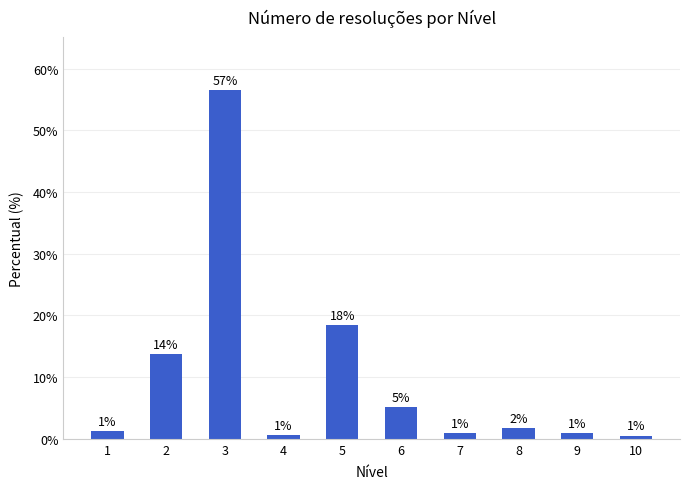

What is the value of the 5th bar from the left?

18.4